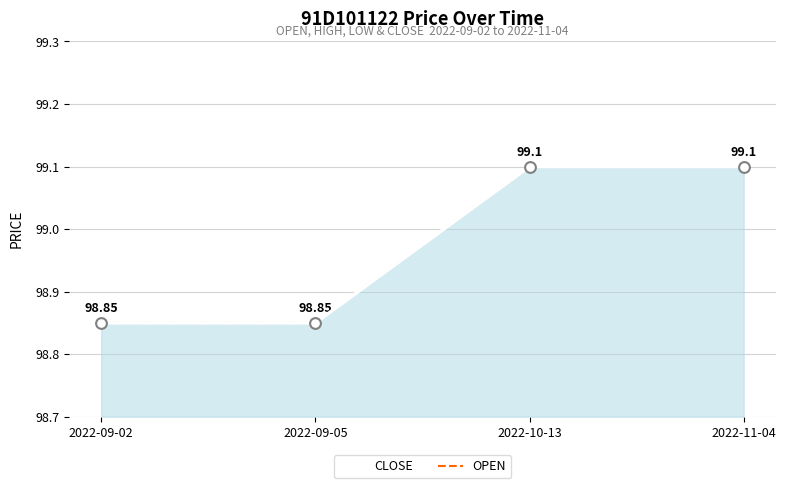

At which category is the sum across all series the highest?

2022-10-13